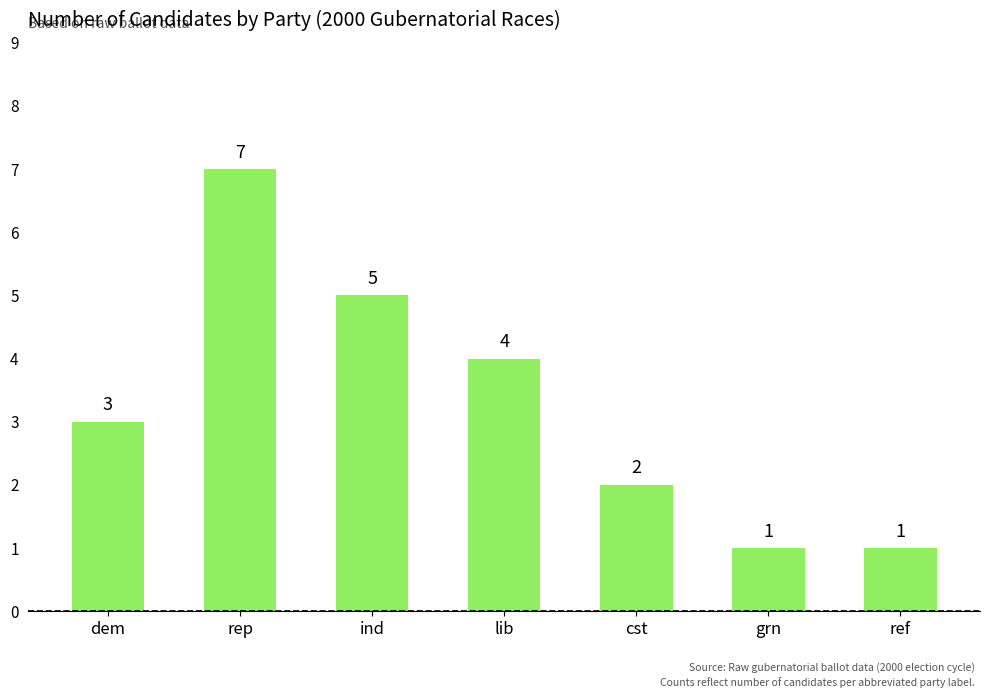

Is it true that the value at ind is 5?

True